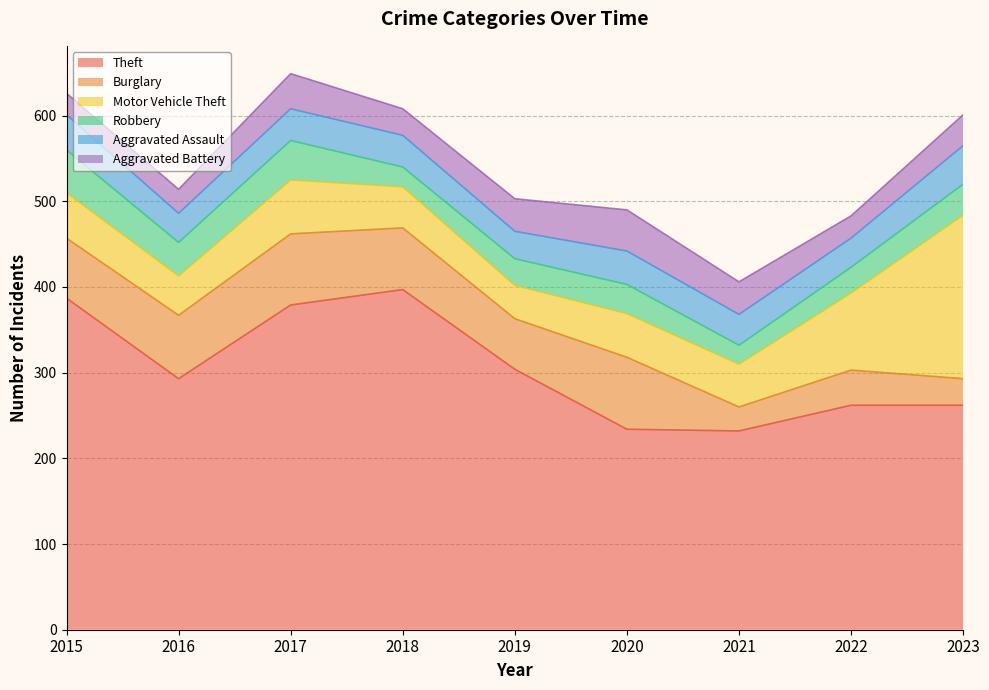

Between 2019 and 2022, which series saw the biggest shift?

Motor Vehicle Theft